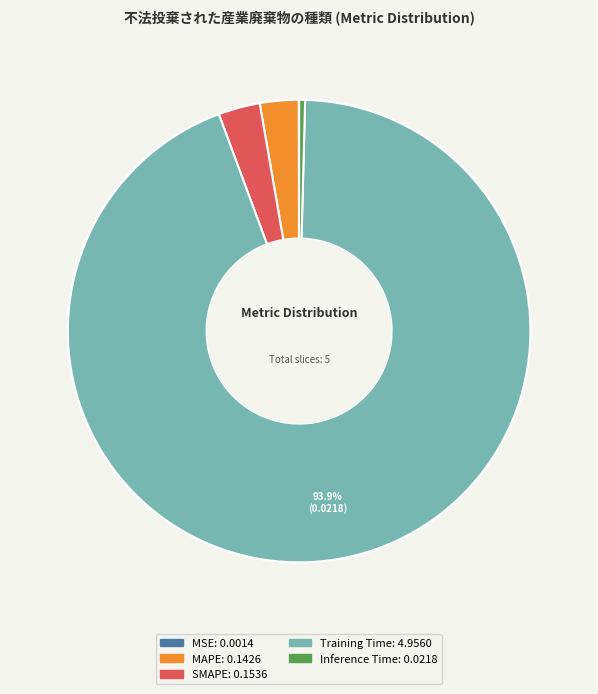

Which slice is the largest?

Training Time